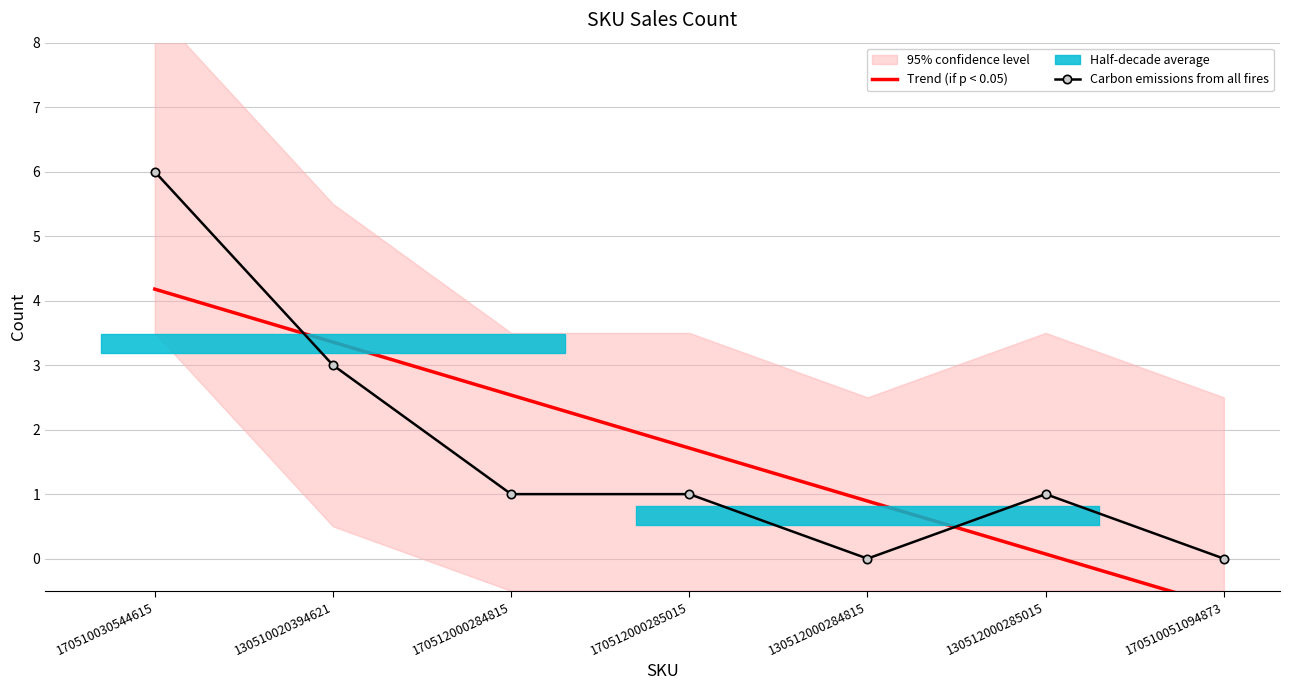

Reading left to right, transcribe all the data shown in this chart.

6	3	1	1	0	1	0